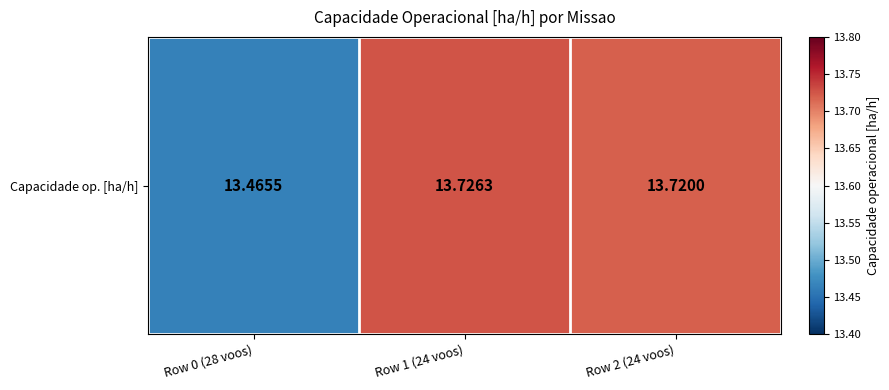

What is the ratio of the value at Row 1 (24 voos) to the value at Row 2 (24 voos)?

1.0